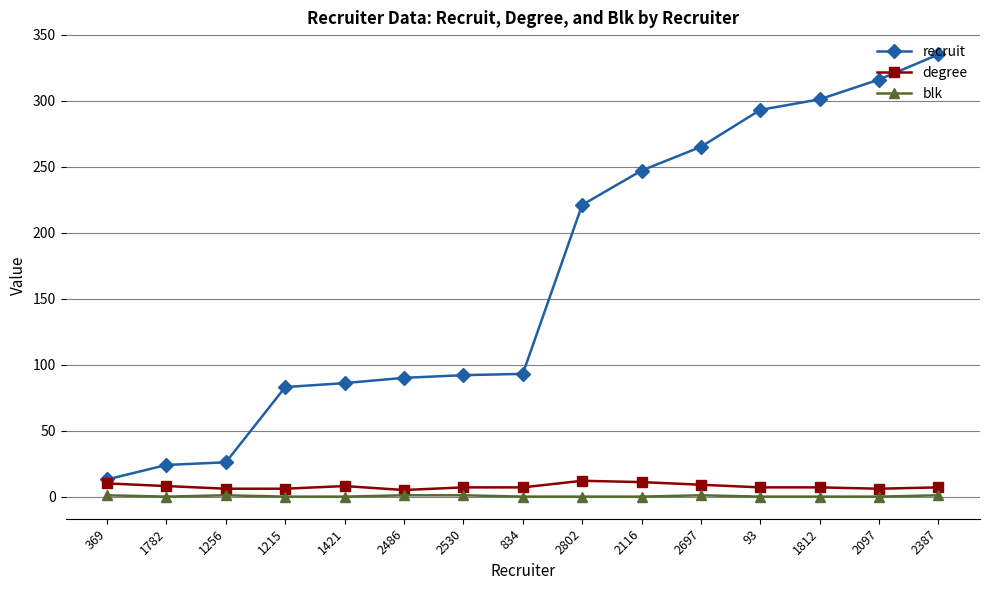

What are all the series names shown in the legend?

recruit, degree, blk